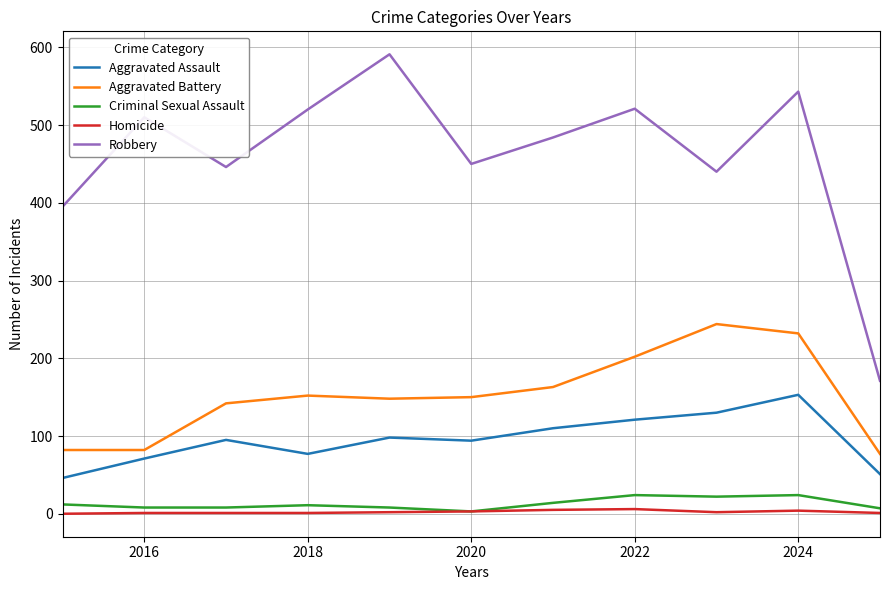

Count the number of categories in the chart.

11